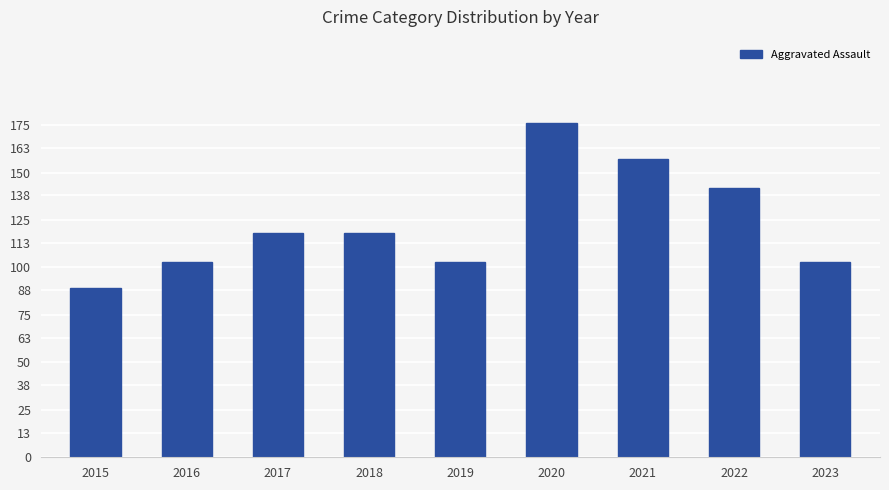

At which category does the chart reach its peak across all series?

2020